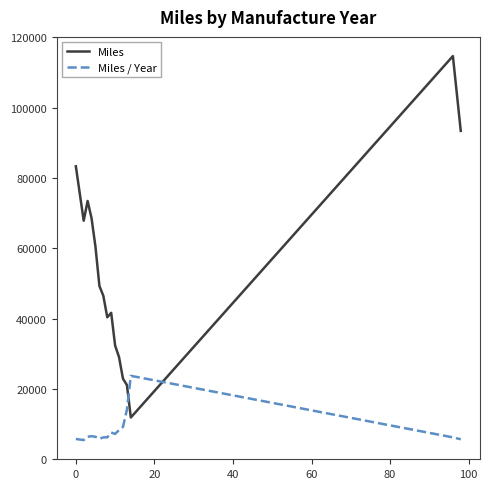

Which series has the widest spread of values?

Miles